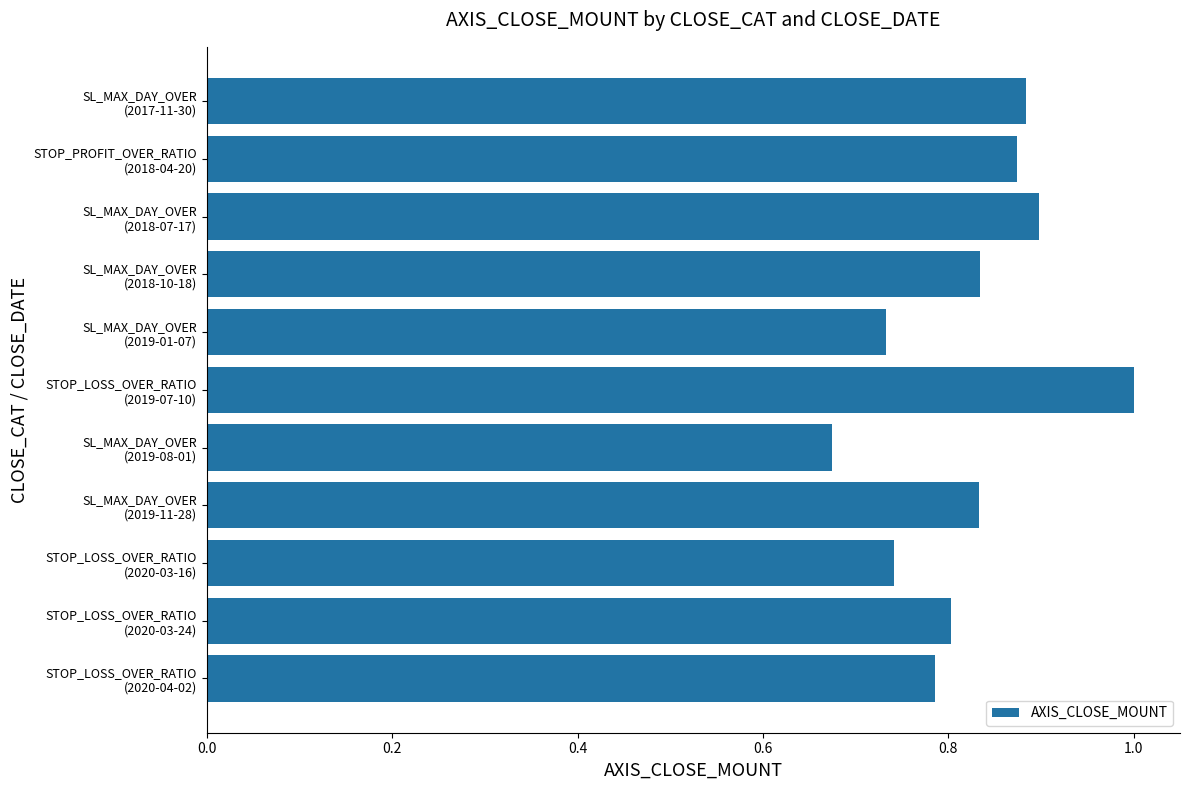

Which category has the lowest value across all series?

SL_MAX_DAY_OVER
(2019-08-01)